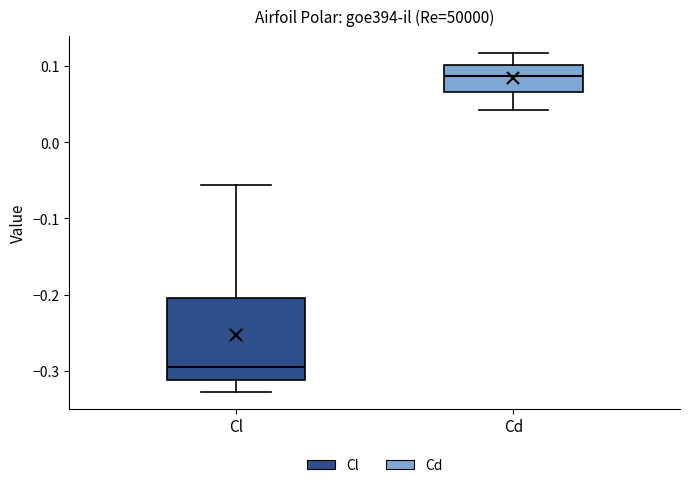

Reading left to right, transcribe this box plot: for each box, give where its median line is, the range the box spans, and where its two whiskers end, as read against the y-axis. The values are not printed on the chart, so give them approximately, as read against the axis.

Cl: median -0.29, box -0.31 to -0.20, whiskers -0.33 to -0.06
Cd: median 0.09, box 0.07 to 0.10, whiskers 0.04 to 0.12